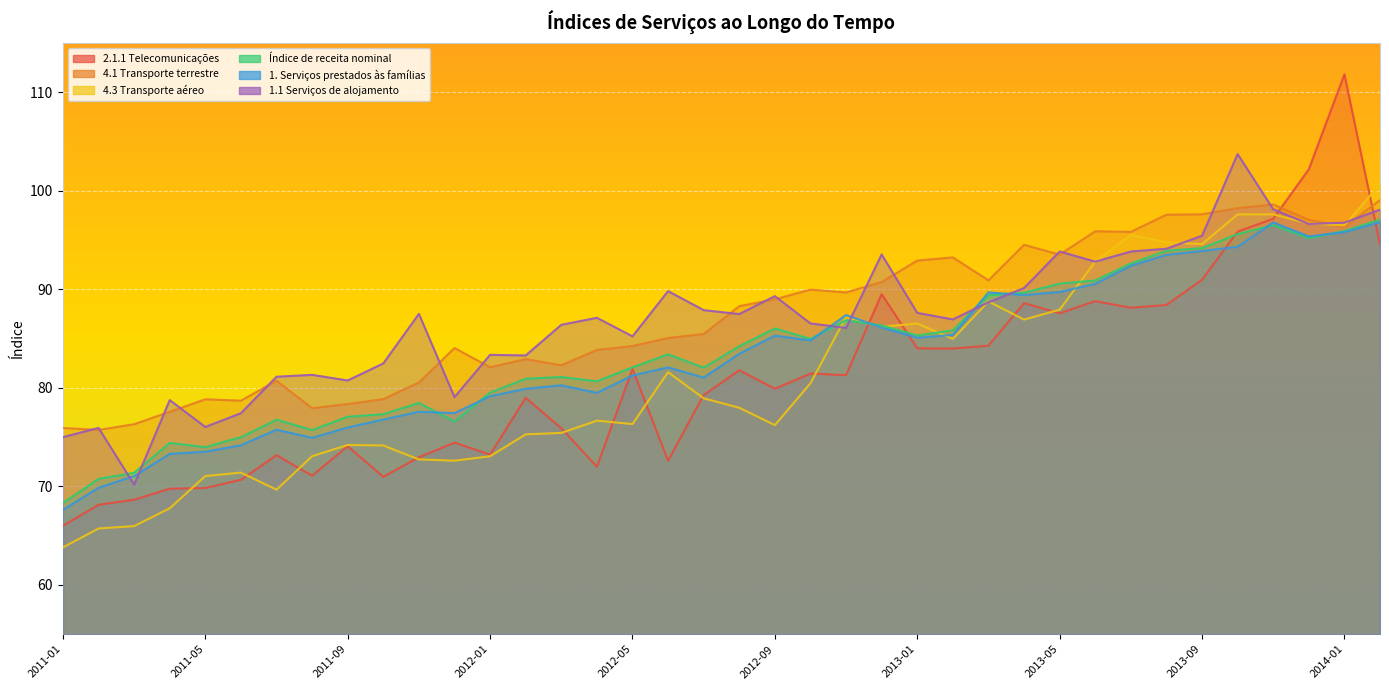

Is the value of 4.3 Transporte aéreo at 2011-06 greater than the value of 1. Serviços prestados às famílias at 2014-02?

No